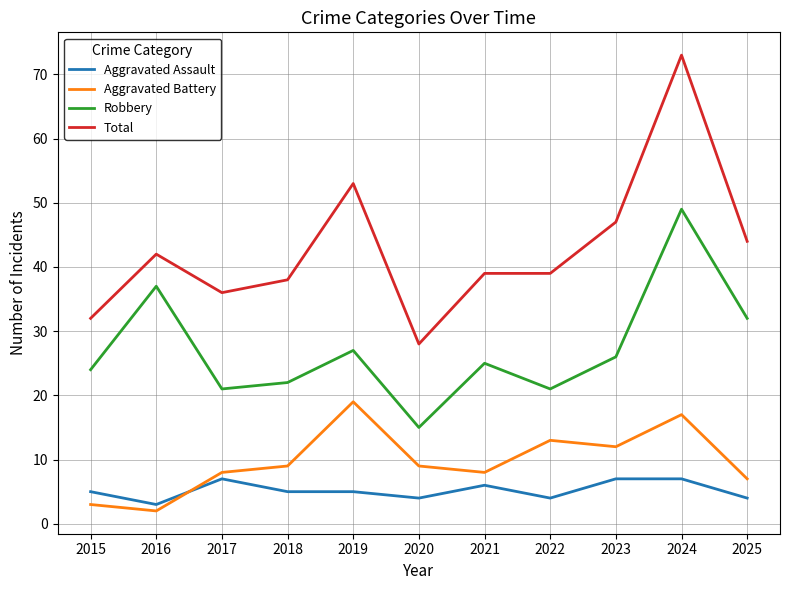

What value does the Robbery series have at 2024?

49